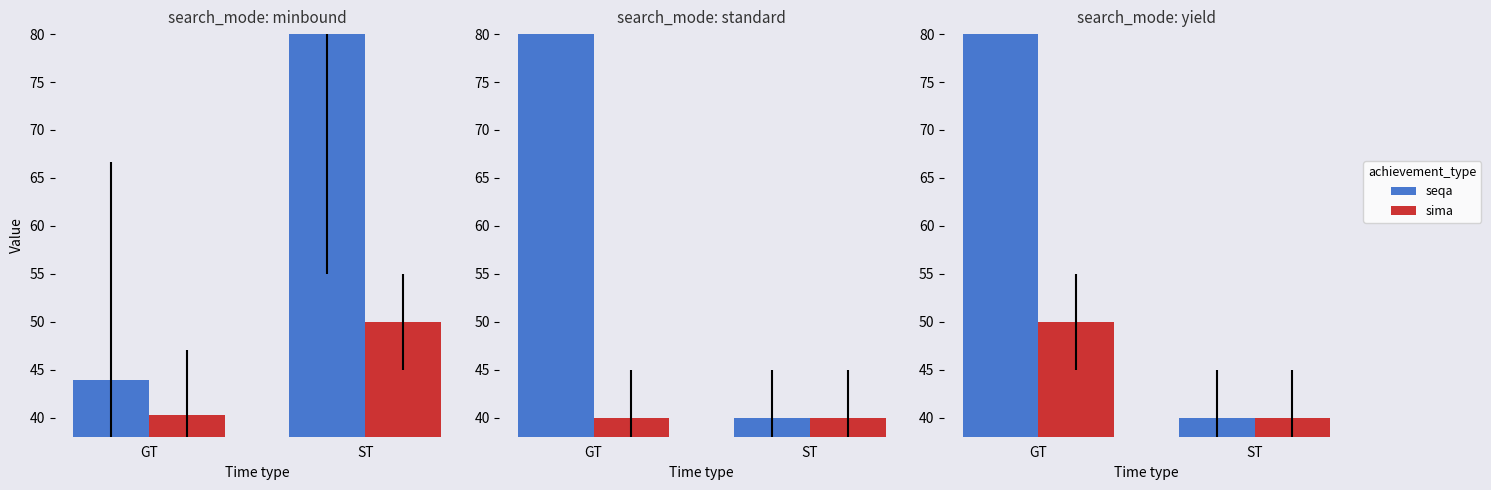

Count the number of data series in this chart.

2